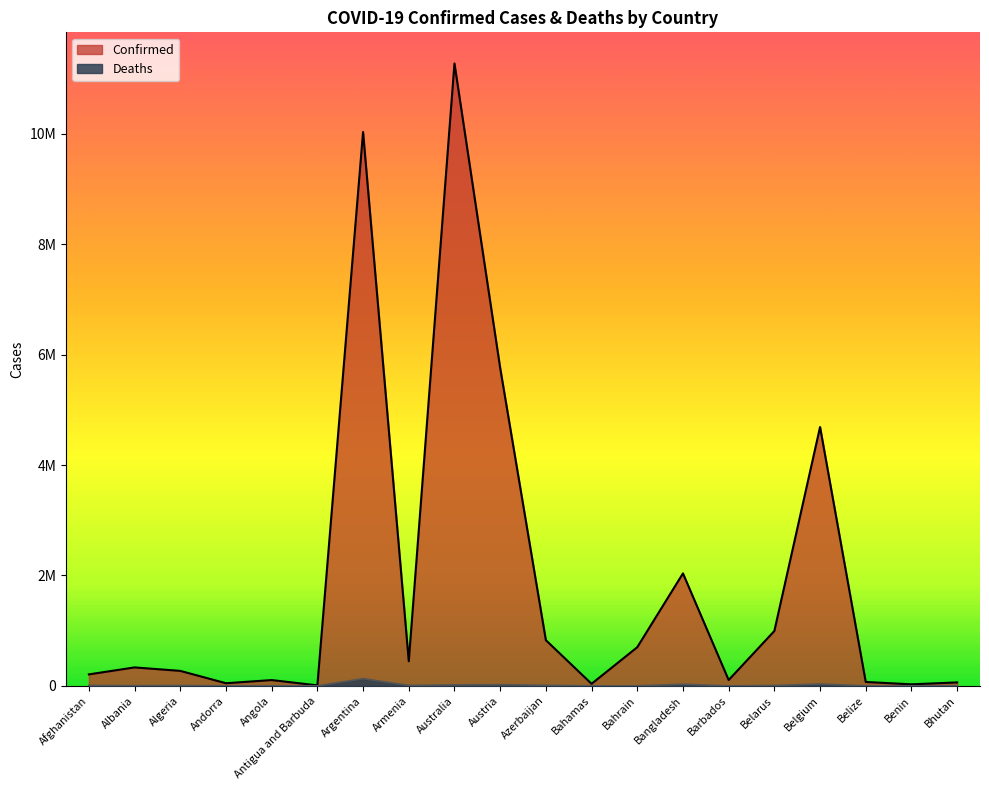

How many data points does each series have?

20